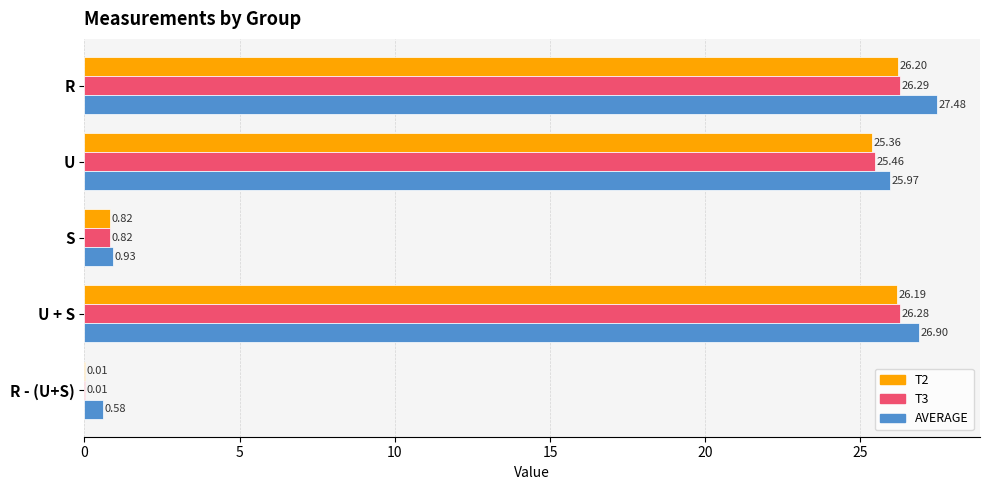

What are all the series names shown in the legend?

T2, T3, AVERAGE